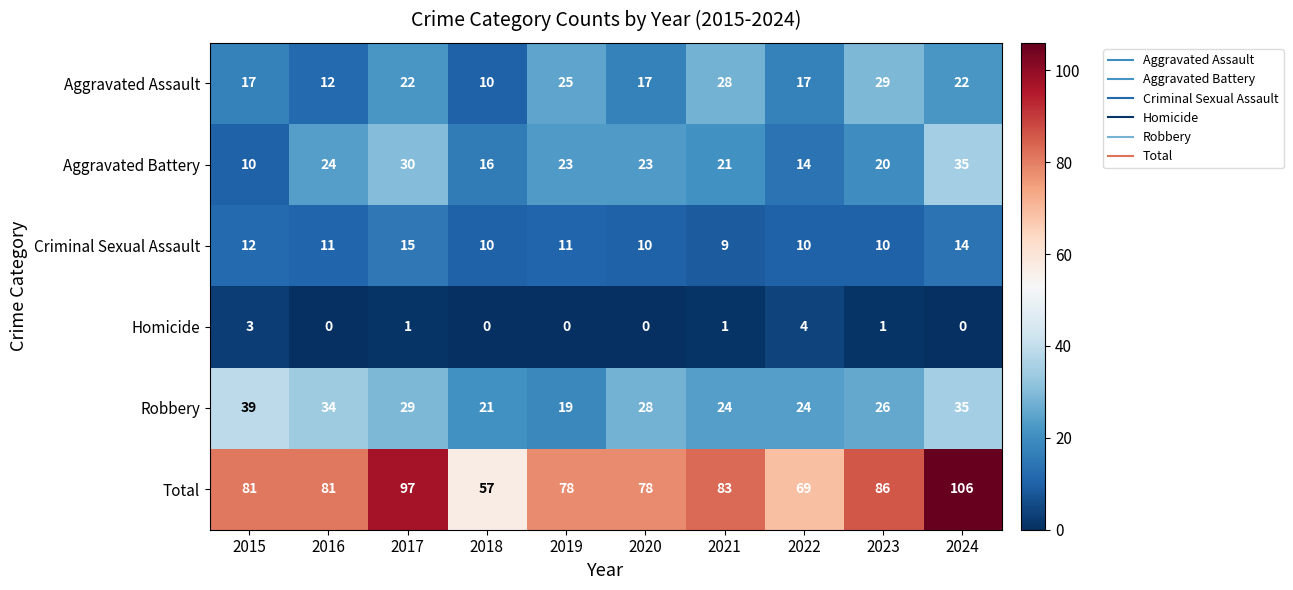

The value of Total at 2024 is 159. True or false?

False